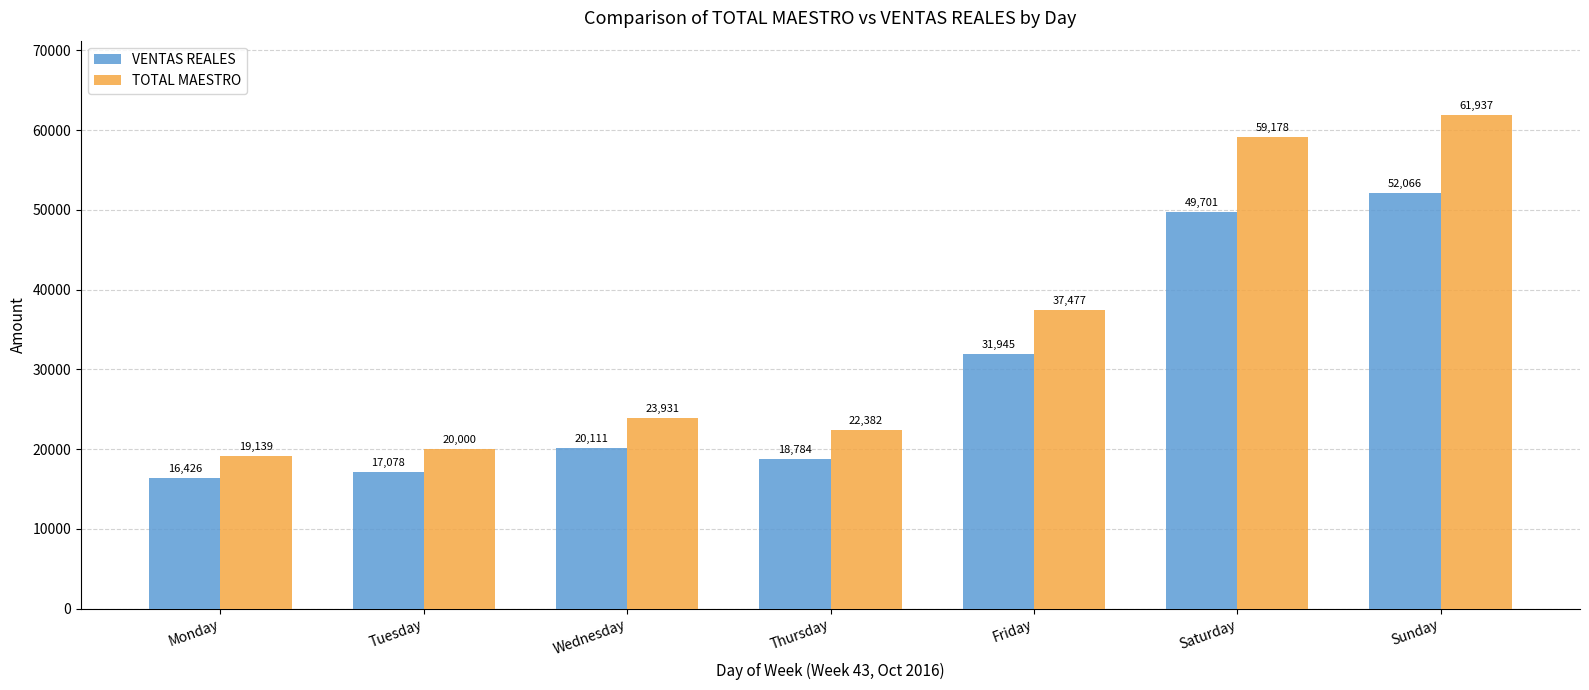

At which label does TOTAL MAESTRO reach its peak?

Sunday